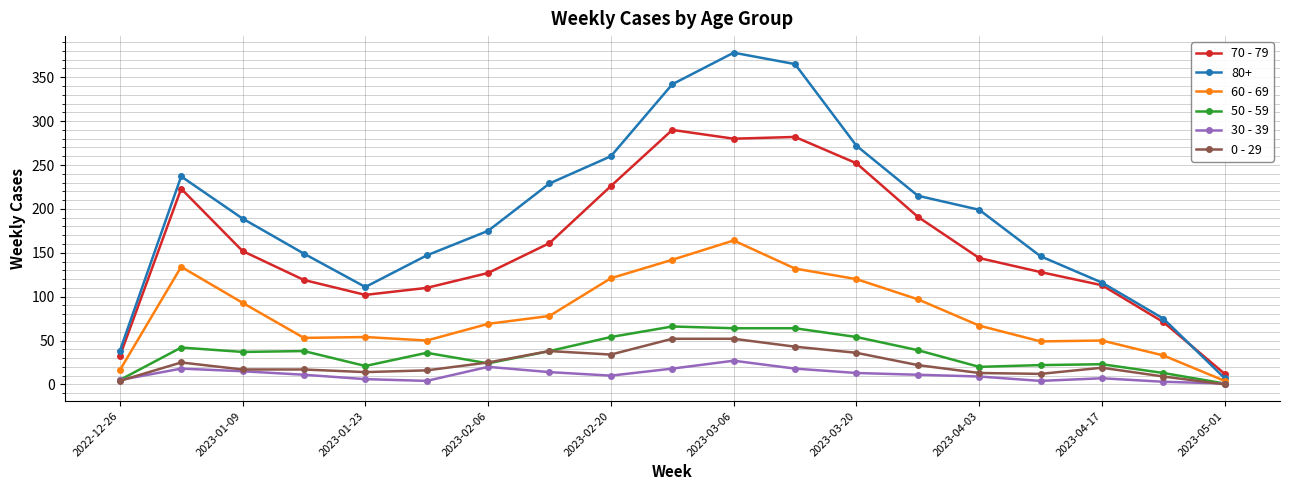

Which series has the widest spread of values?

80+